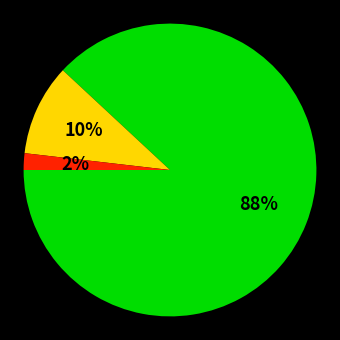

Does any single category account for the majority?

Yes